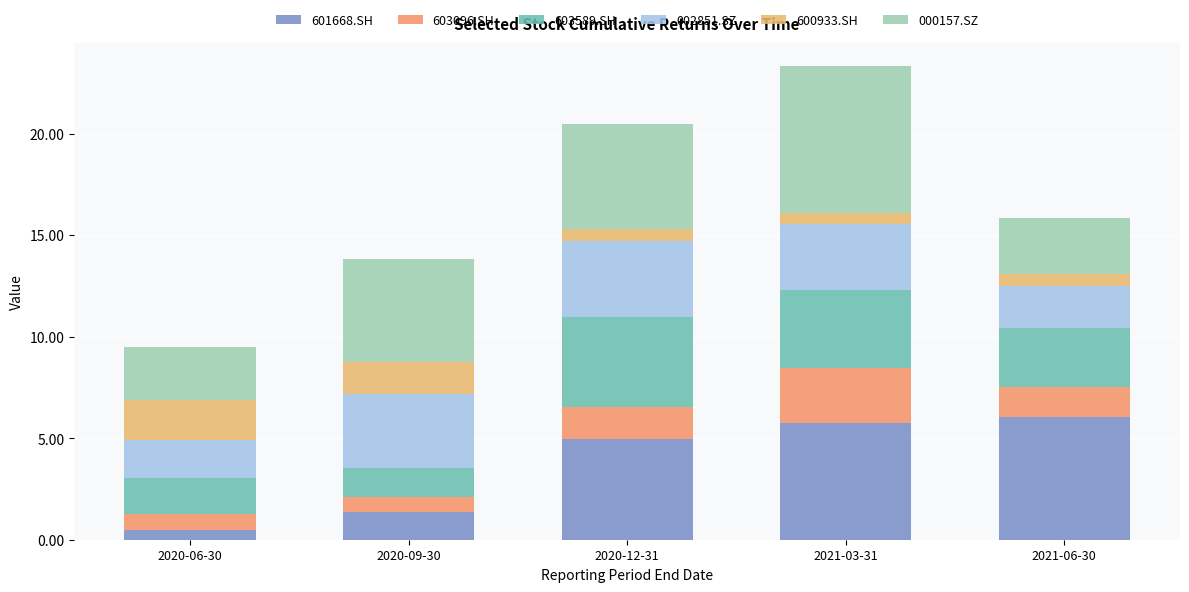

How many distinct data groups are displayed?

6